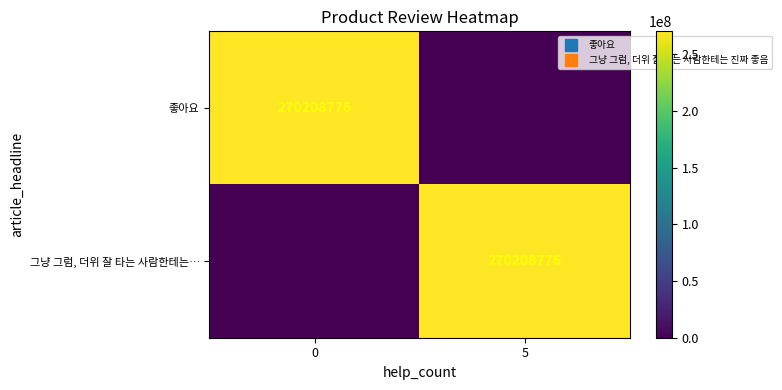

The value of 좋아요 at 5 is 134116929. True or false?

False